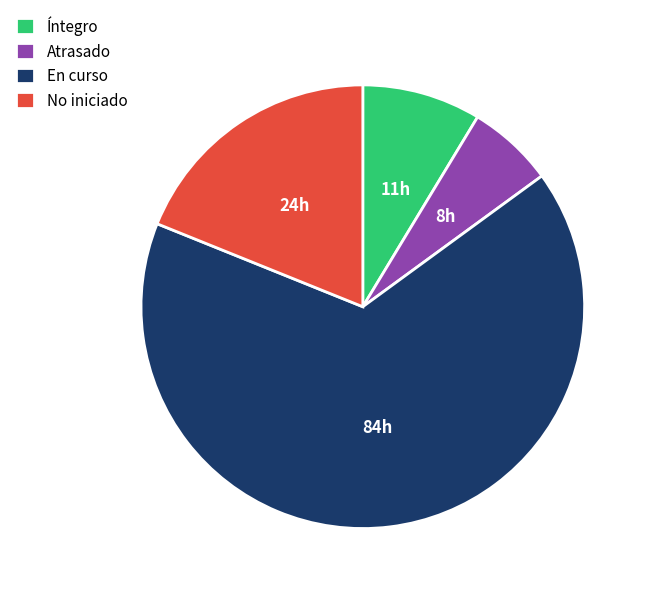

Between No iniciado and Atrasado, which is larger?

No iniciado